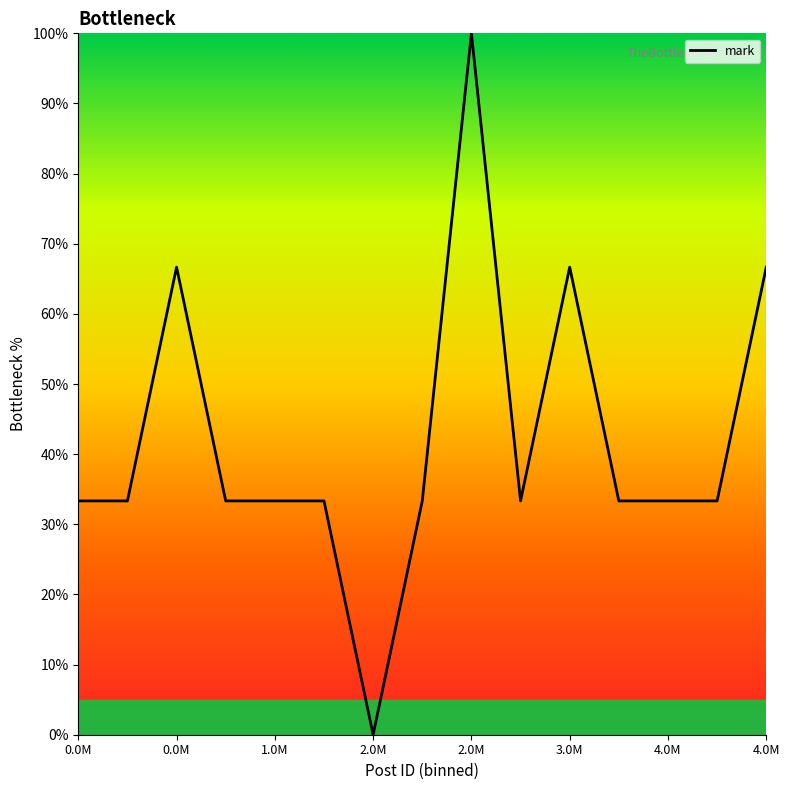

What is the greatest value displayed?

100.0